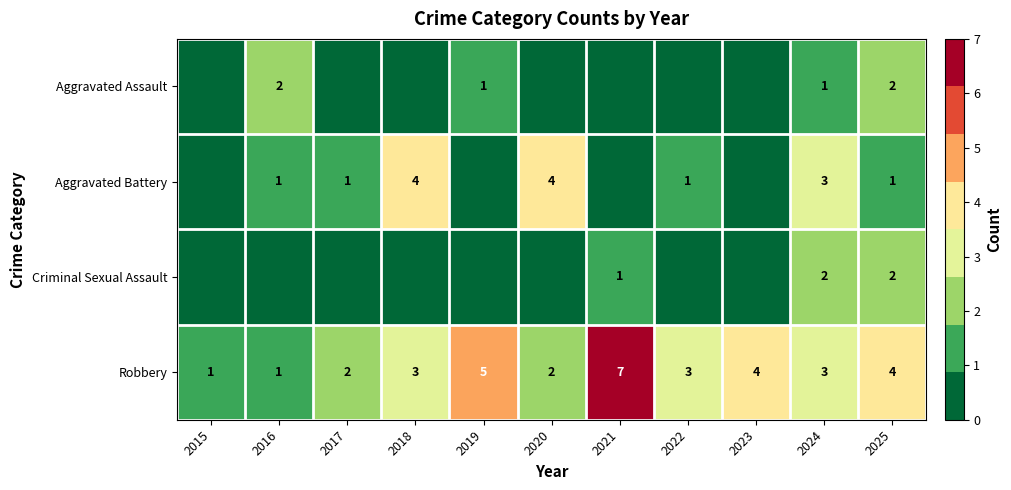

The Robbery series shows 10 at 2021. True or false?

False